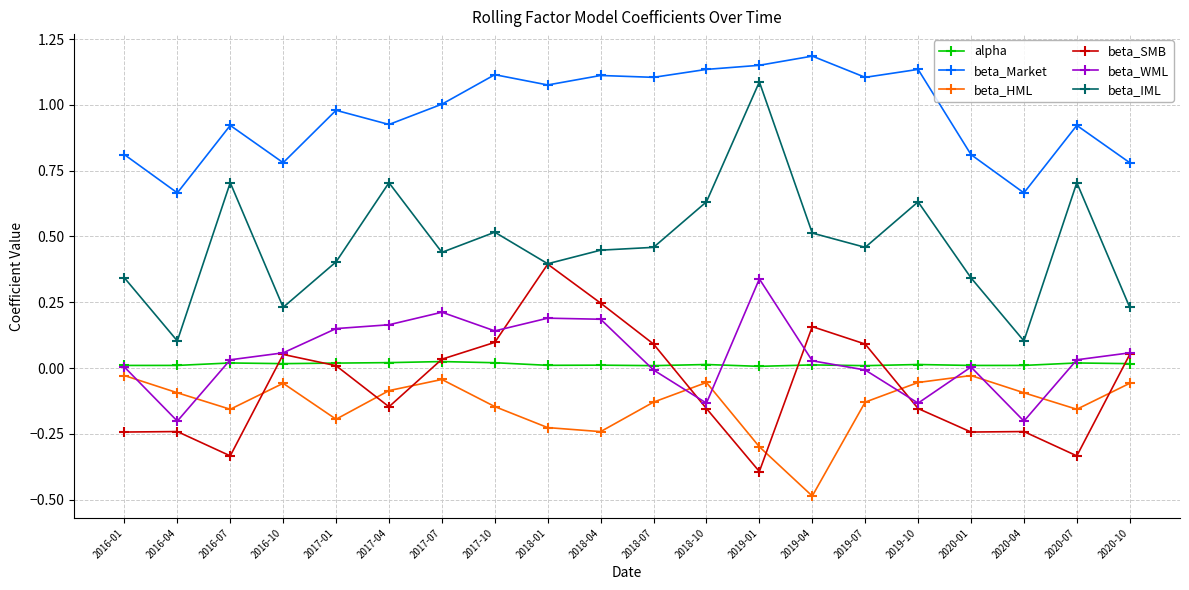

Where is the first local minimum for beta_Market?

2016-04